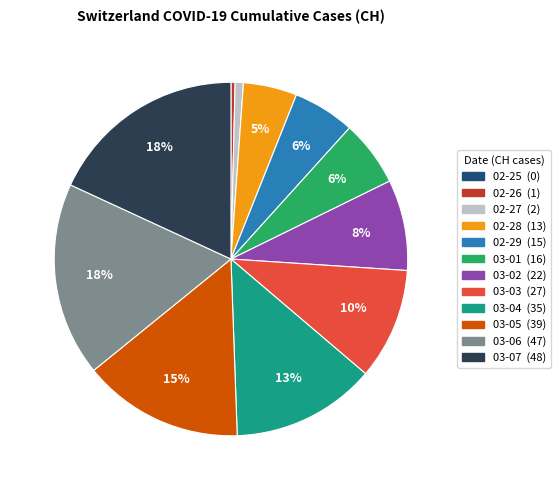

Does any single category account for the majority?

No